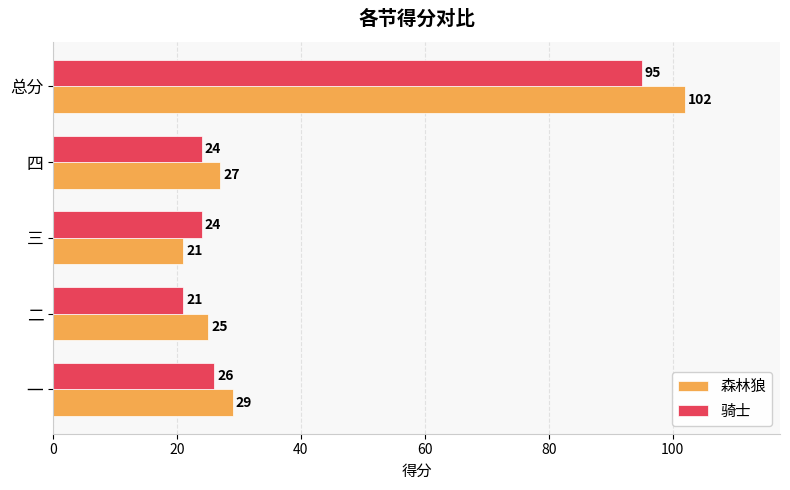

Which series has the largest total across all categories?

森林狼